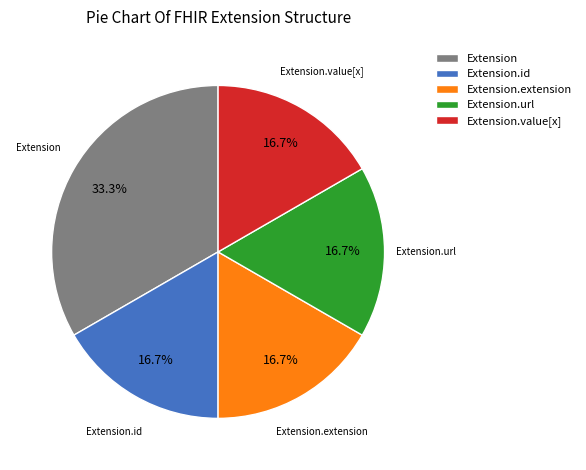

What is the largest slice in the pie chart?

Extension